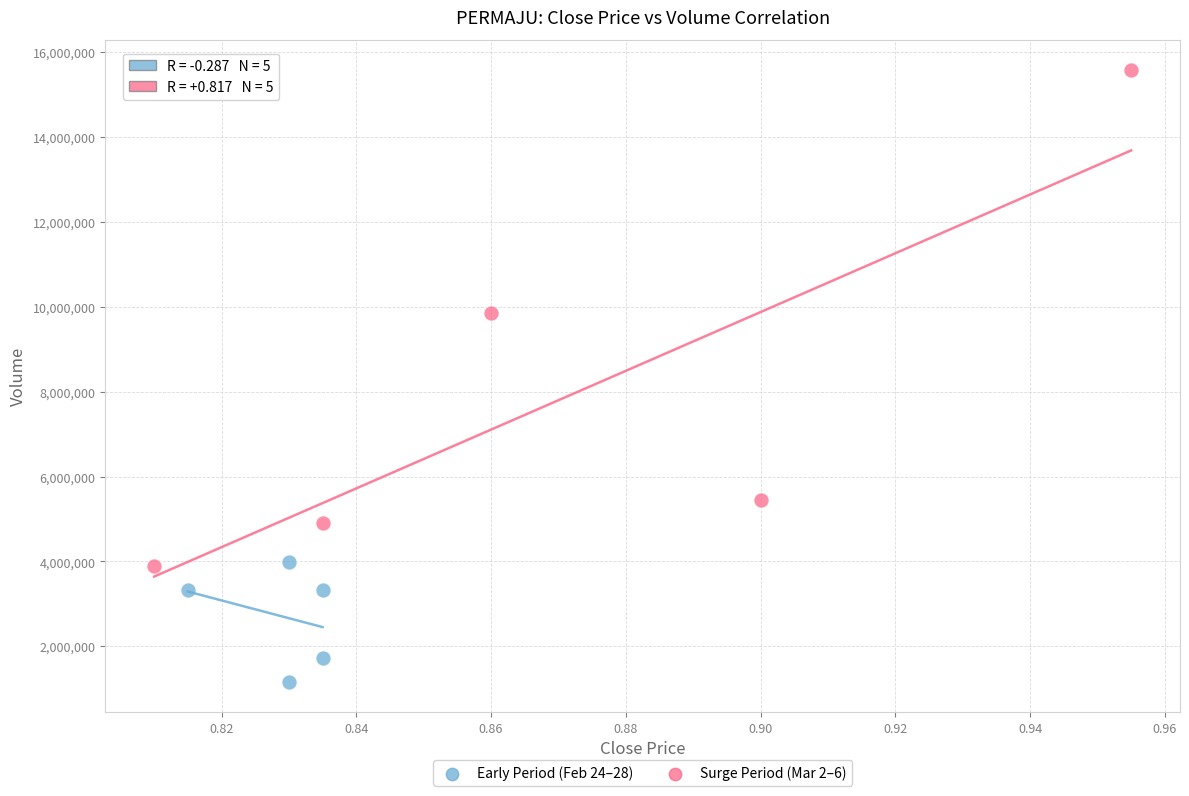

What are all the series names shown in the legend?

Early Period (Feb 24–28), Surge Period (Mar 2–6)